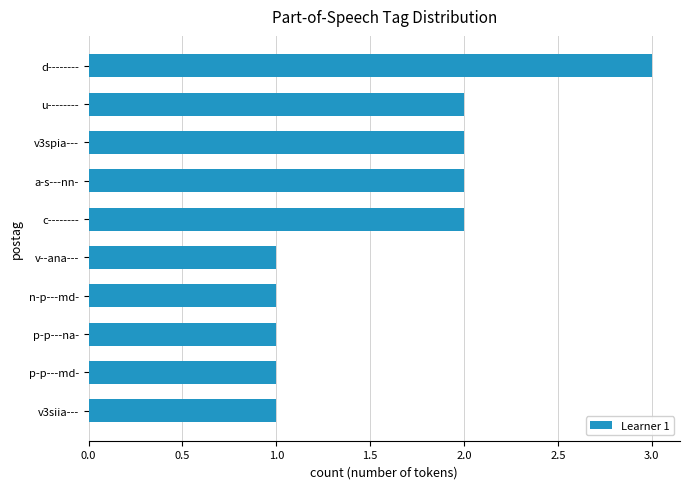

What is the sum of all values?

16